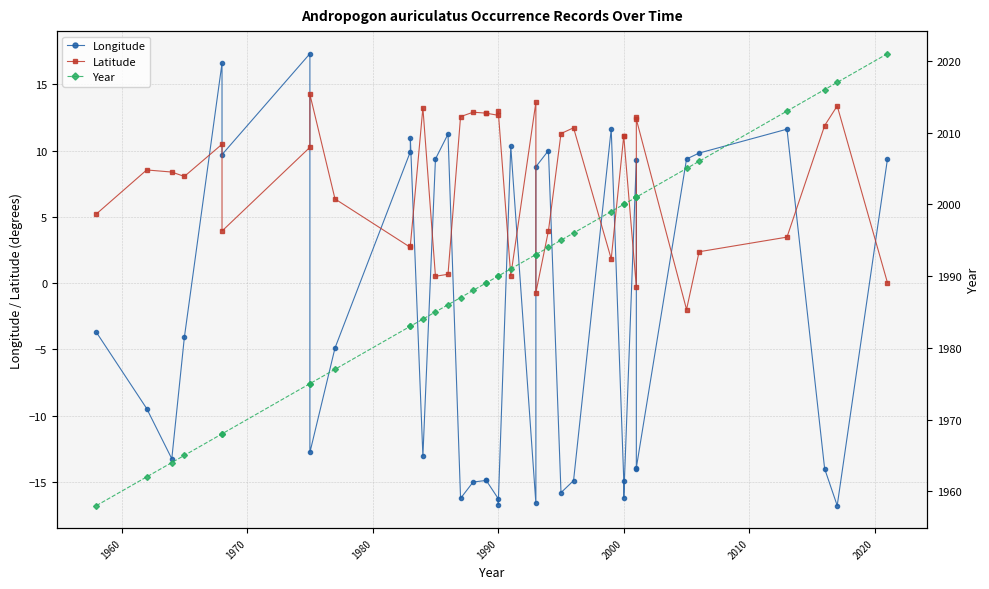

True or false: Latitude and Year intersect in this chart.

False